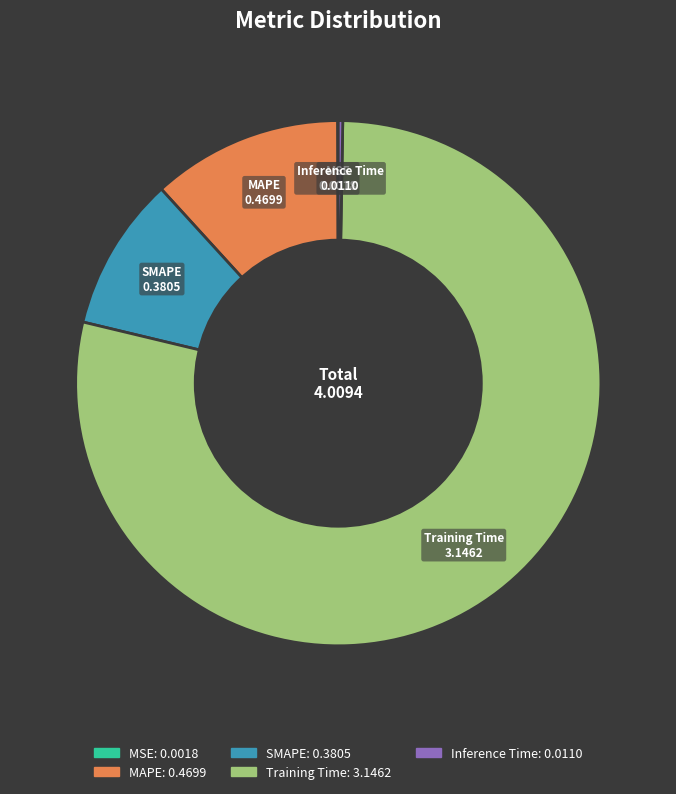

Combined, do SMAPE and Training Time account for over 50%?

Yes